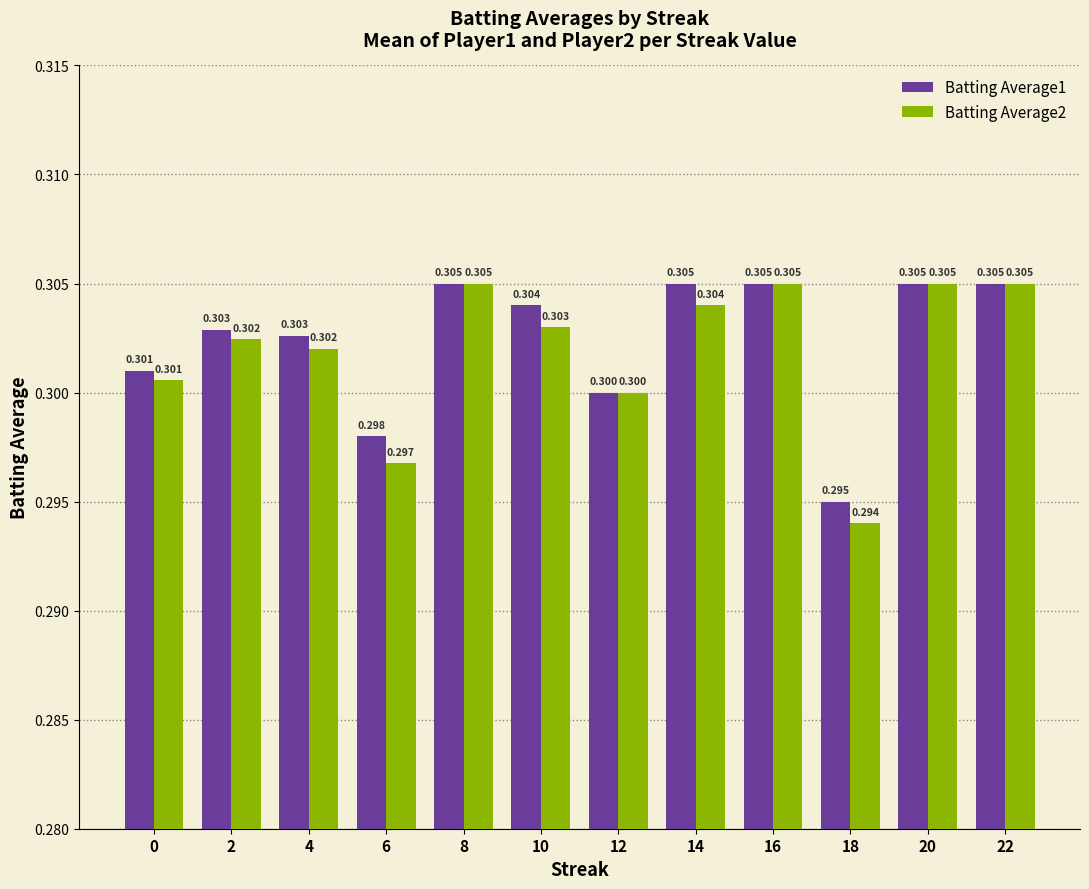

True or false: Batting Average2 has a value of 0.2 at 8.

False